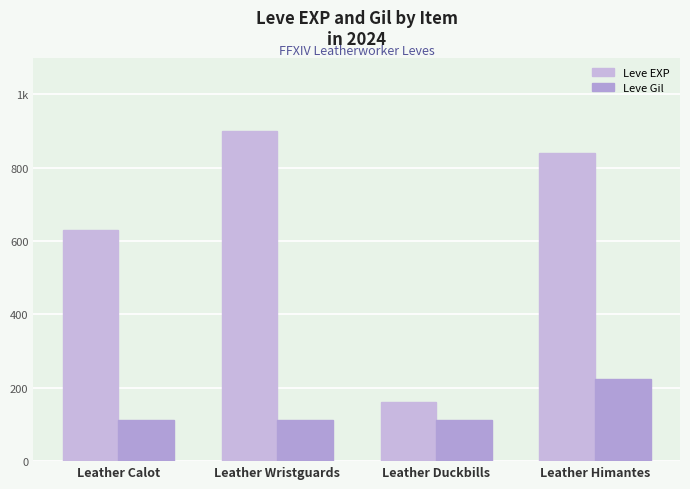

What is the label of the 4th bar from the left?

Leather Himantes